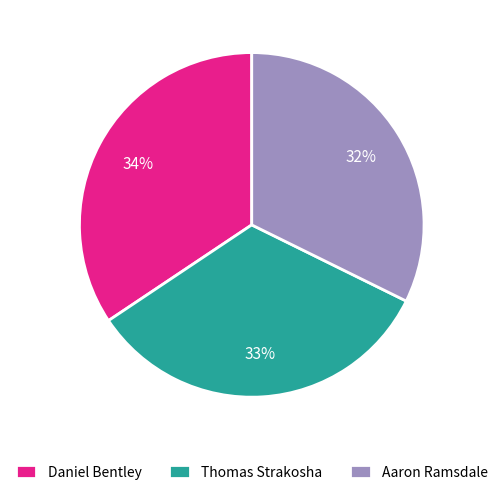

Which slice is the smallest?

Aaron Ramsdale